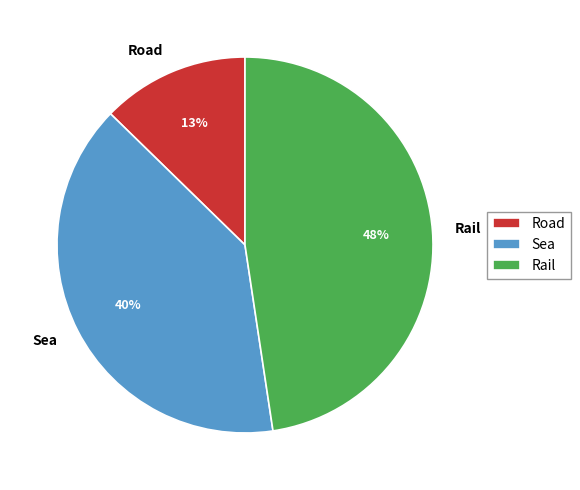

What is the ratio of the value at Road to the value at Sea?

0.3